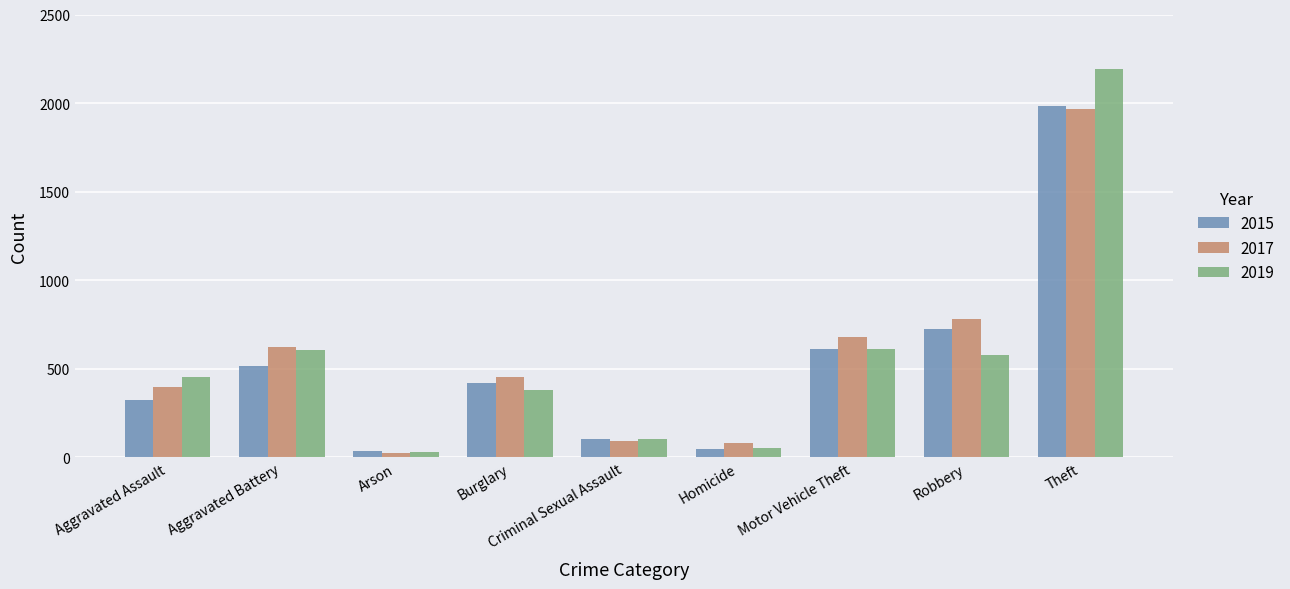

Is the value of 2019 at Aggravated Battery greater than the value of 2015 at Theft?

No